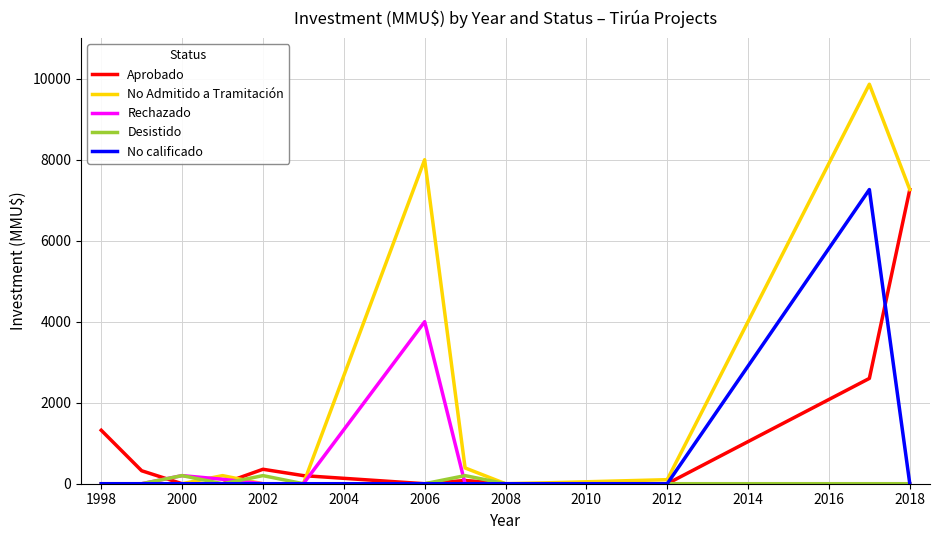

Which series has the largest total across all categories?

No Admitido a Tramitación